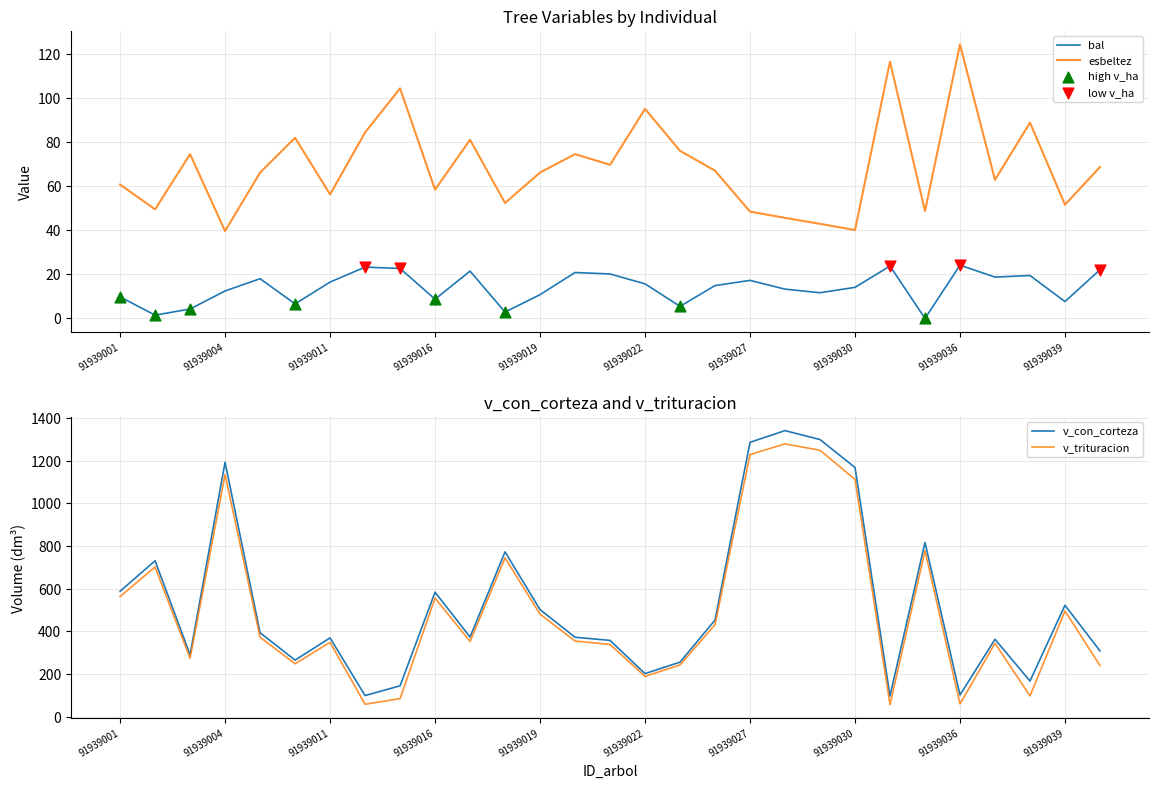

Which series has the largest Y range (max minus min)?

v_con_corteza